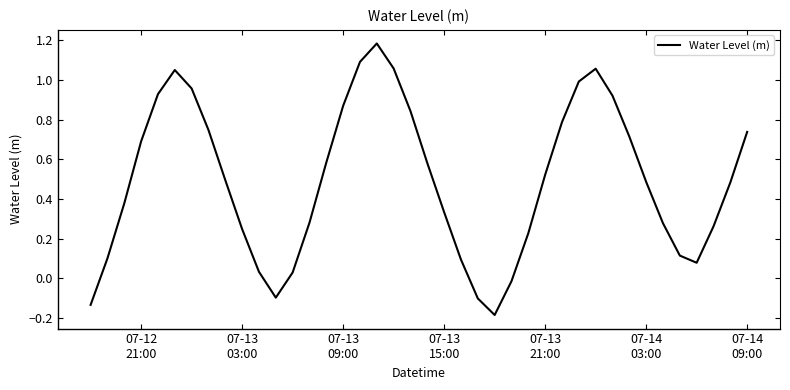

How many points are higher than both their immediate neighbors (excluding endpoints)?

3